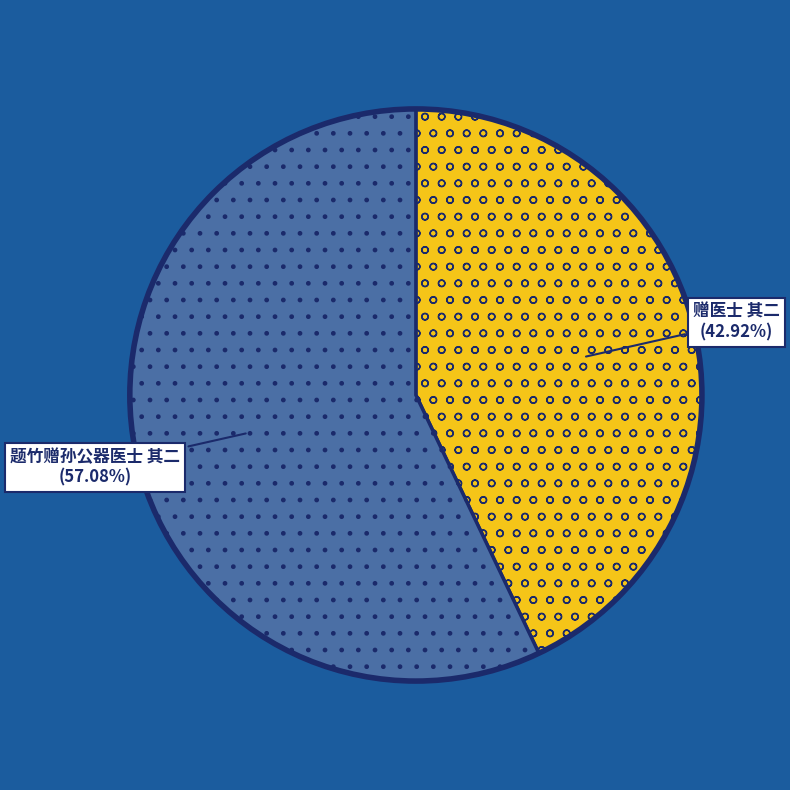

To the nearest percent, what is the average slice percentage?

50%